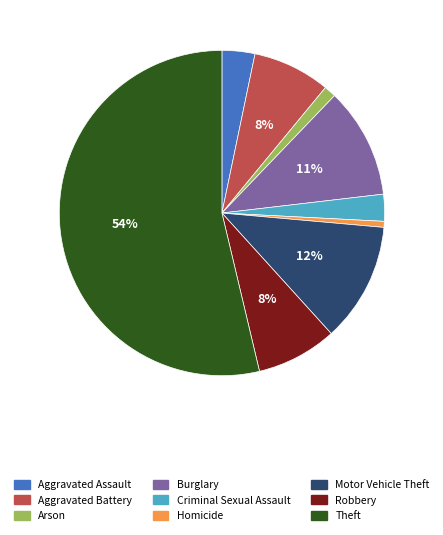

Combined, do Criminal Sexual Assault and Arson account for over 50%?

No